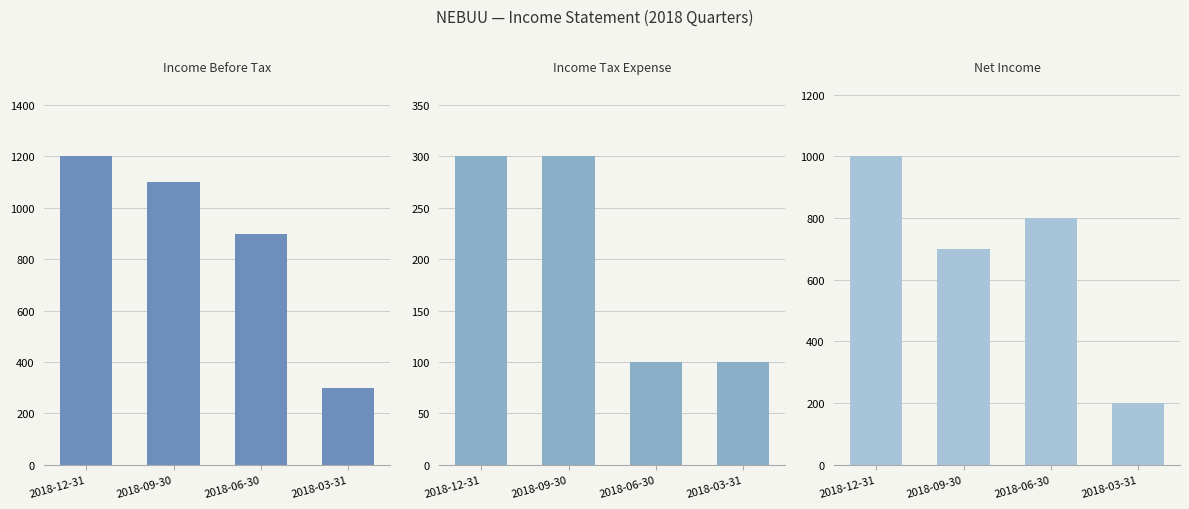

What is the average value of the Net Income series?

675